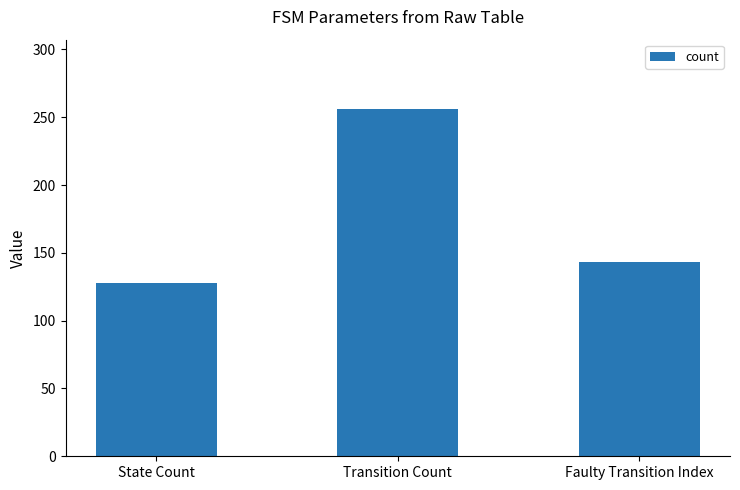

List the labels in order of value, smallest first.

State Count, Faulty Transition Index, Transition Count